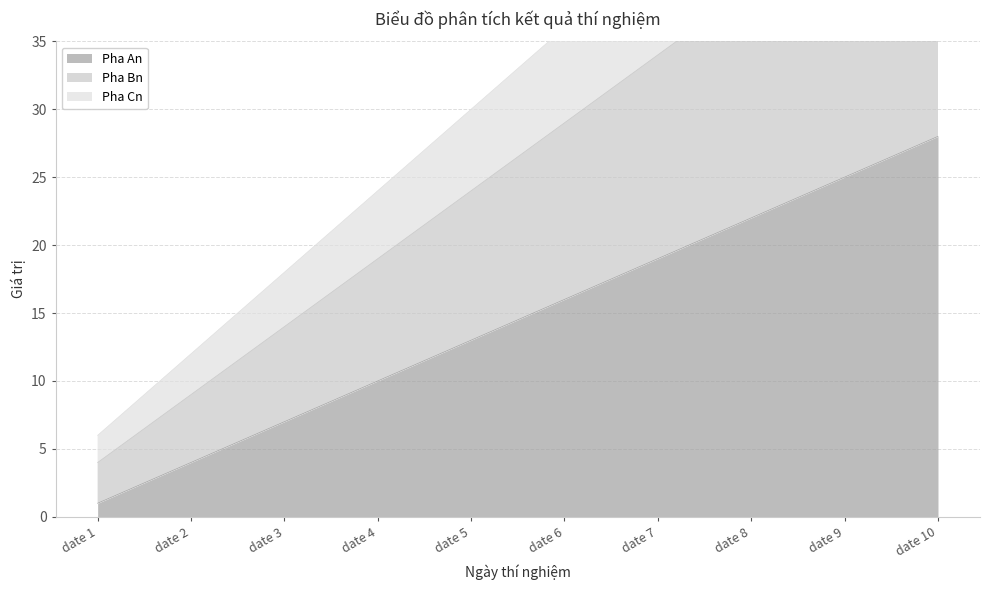

Read the Pha Cn value at date 8, to the nearest 10.

50